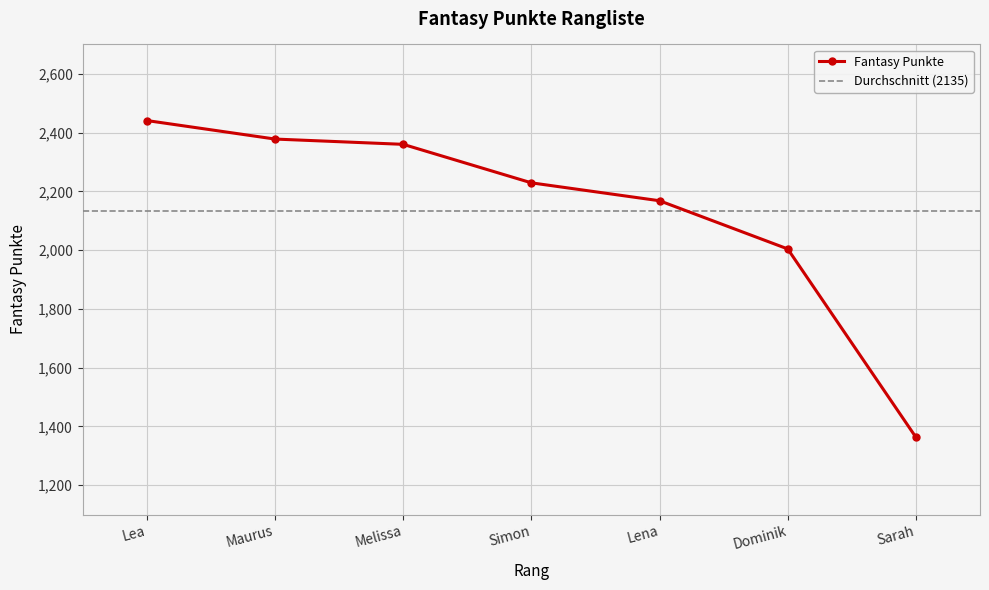

True or false: the data shows 2004 at Dominik.

True